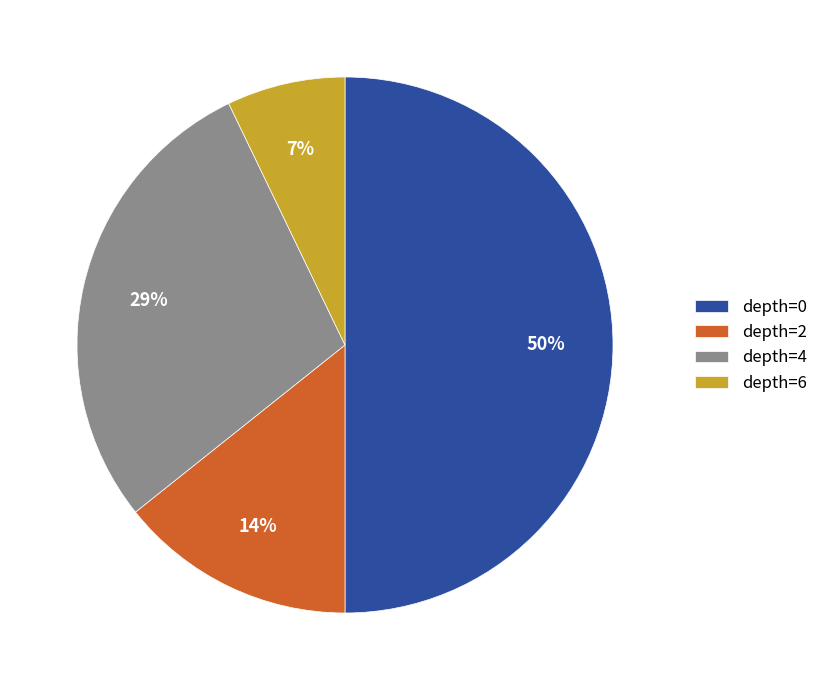

To the nearest percent, what is the average slice percentage?

25%